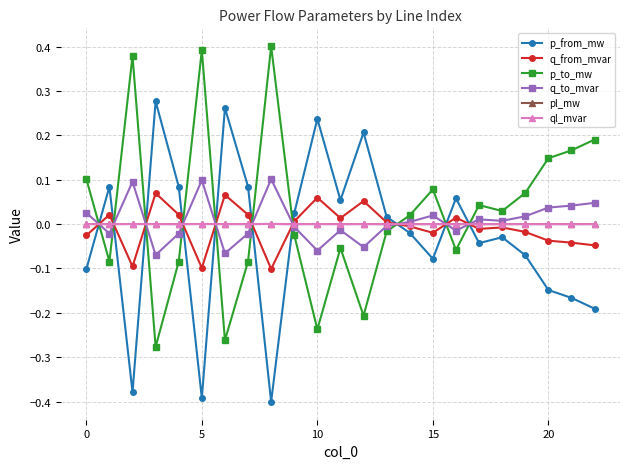

After their last crossing, which series has the higher values: p_to_mw or ql_mvar?

p_to_mw